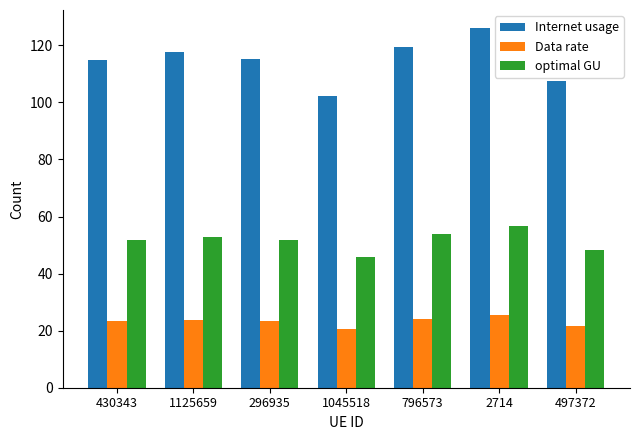

At which label does optimal GU reach its minimum?

1045518